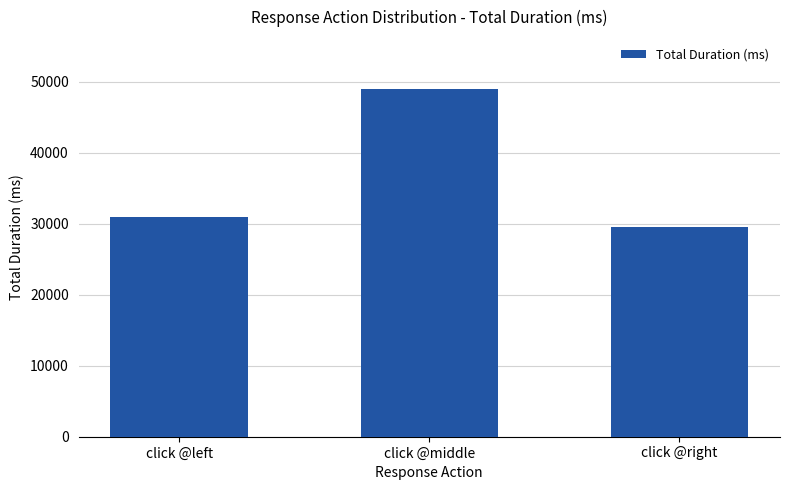

What is the label of the 3rd bar from the right?

click @left